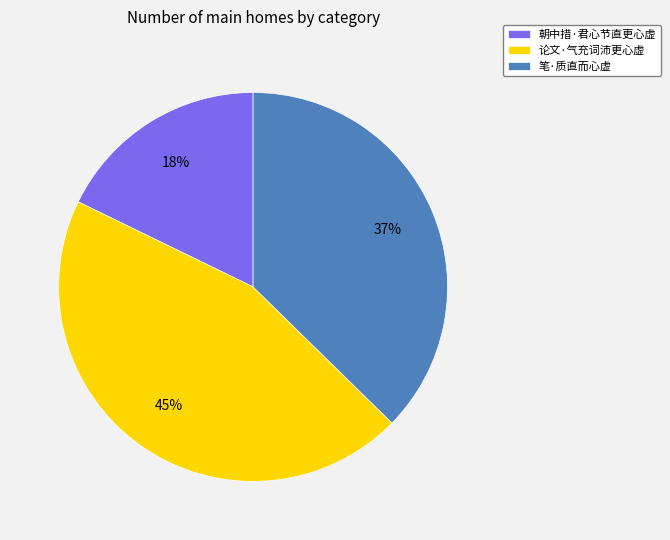

Which slice is the smallest?

朝中措·君心节直更心虚